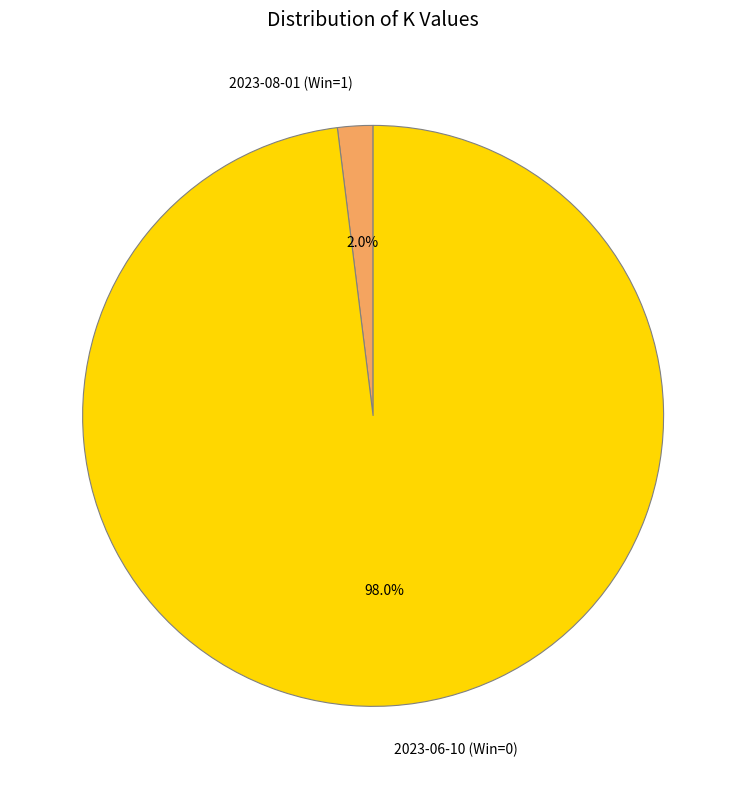

How many segments does this pie chart have?

2